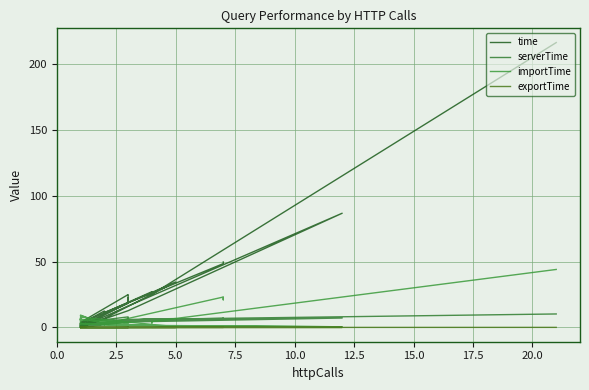

Does the chart display data point markers on the line(s)?

No